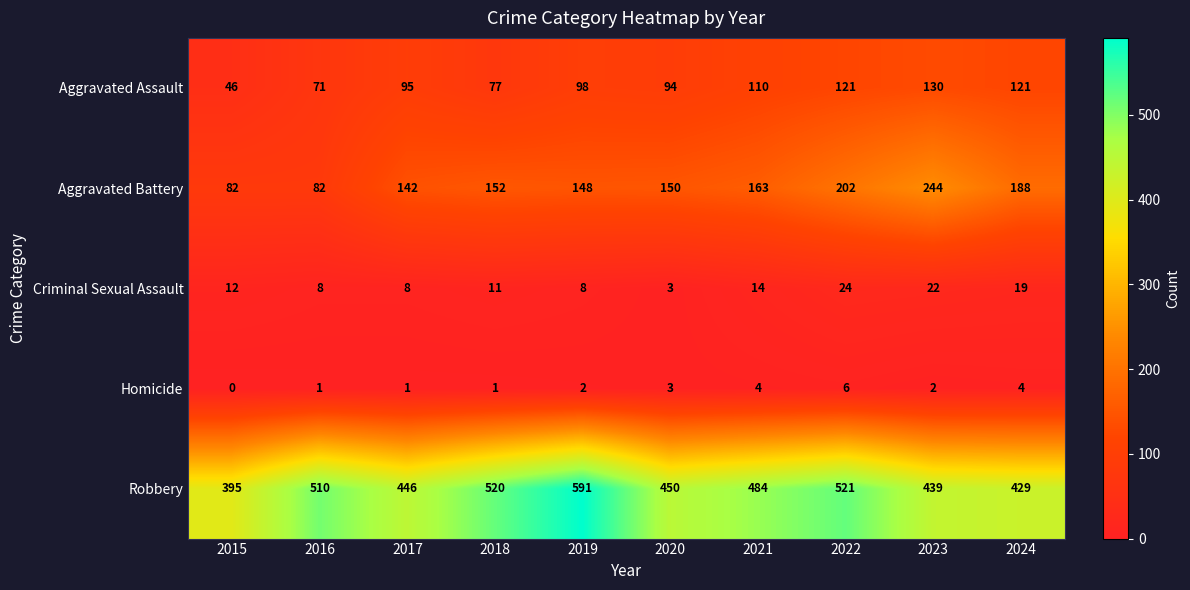

At how many categories does at least one series exceed 306?

10